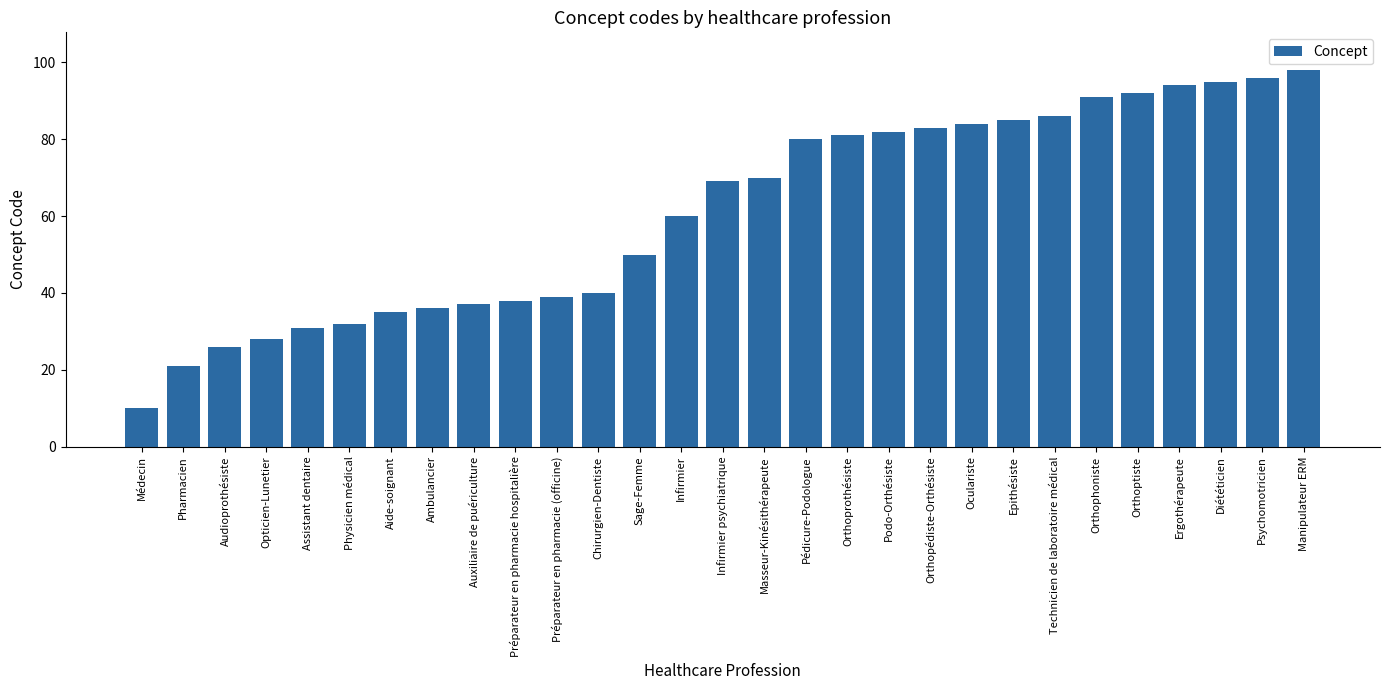

What is the label of the 1st bar from the right?

Manipulateur ERM